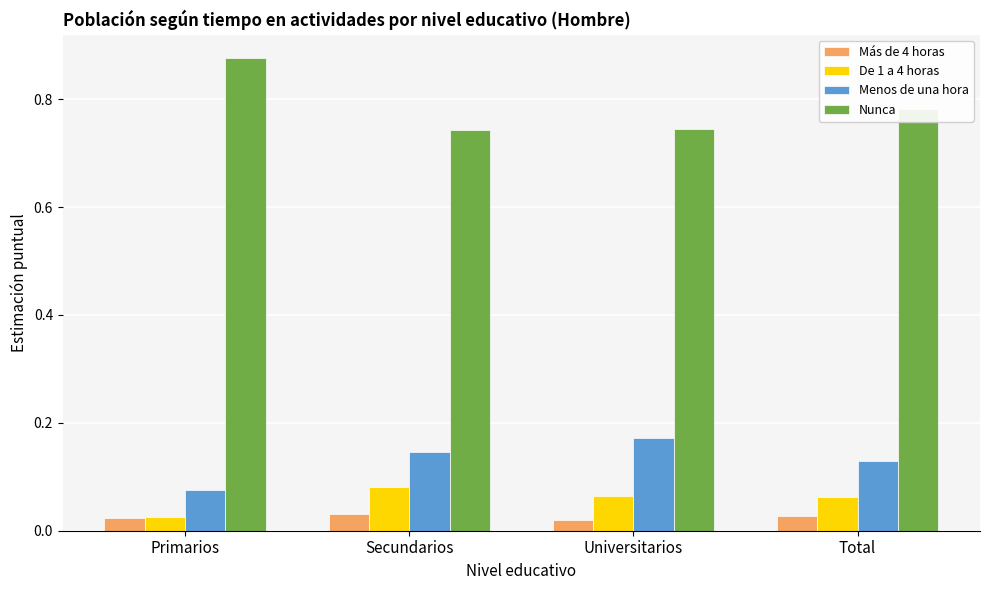

Which series has the largest range (max minus min)?

Nunca